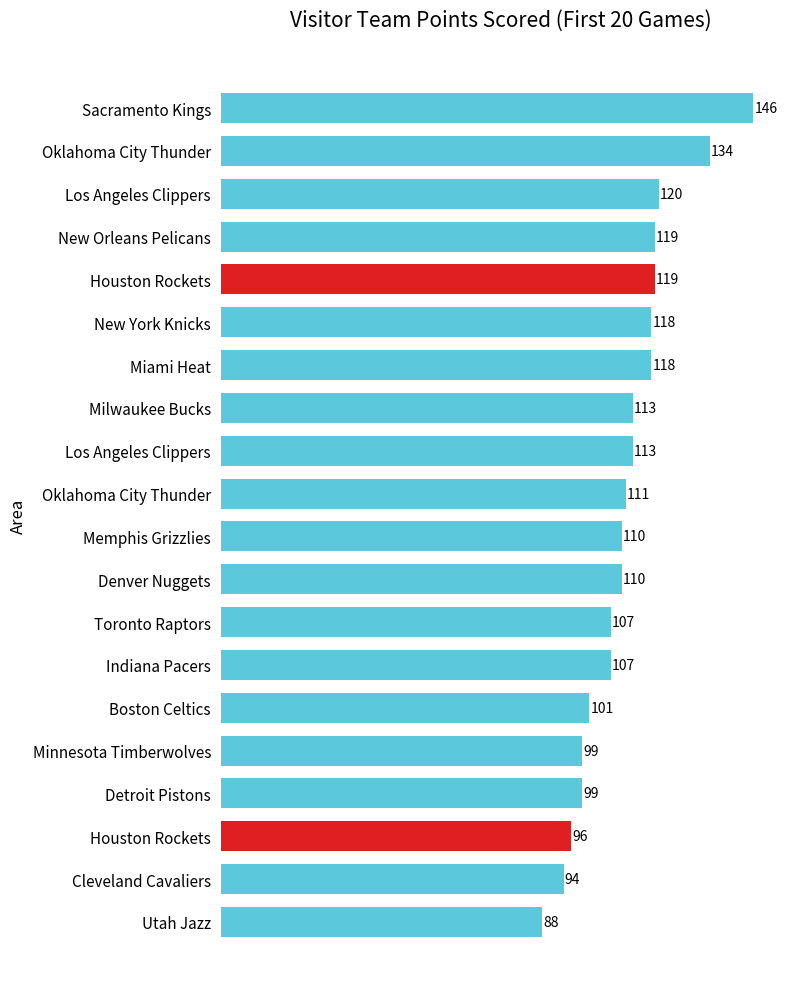

How many series are shown in this chart?

1